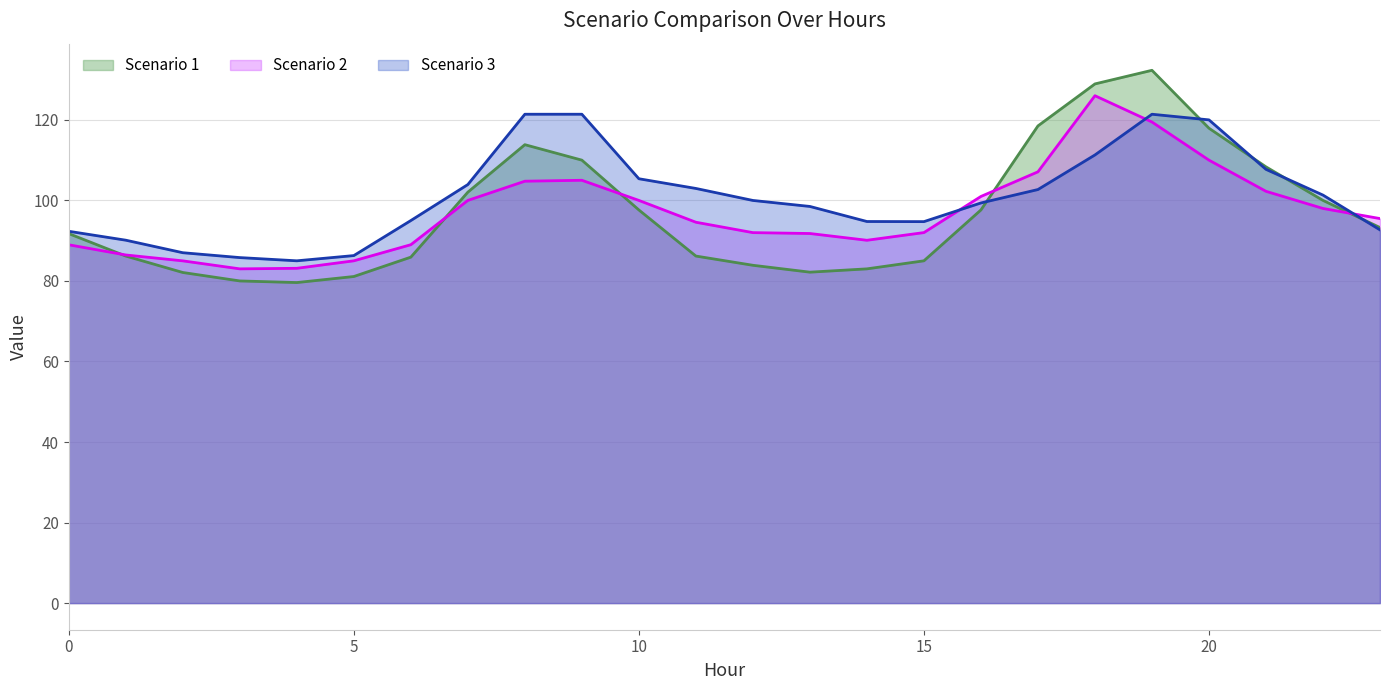

What is the spread (max minus min) of values at 3?

5.8